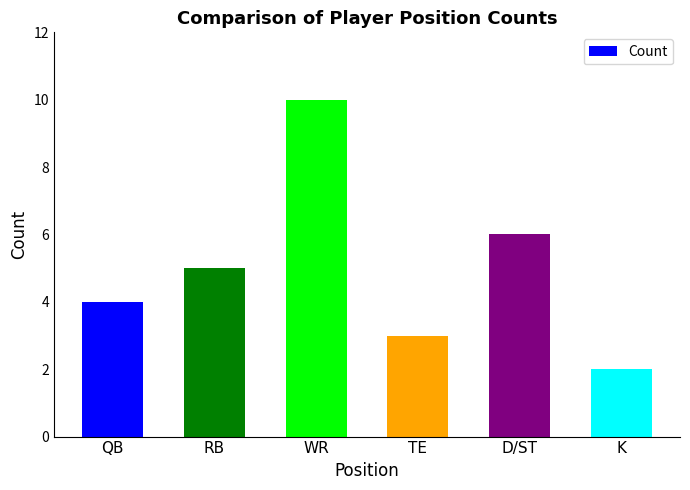

At which category does the chart reach its minimum across all series?

K